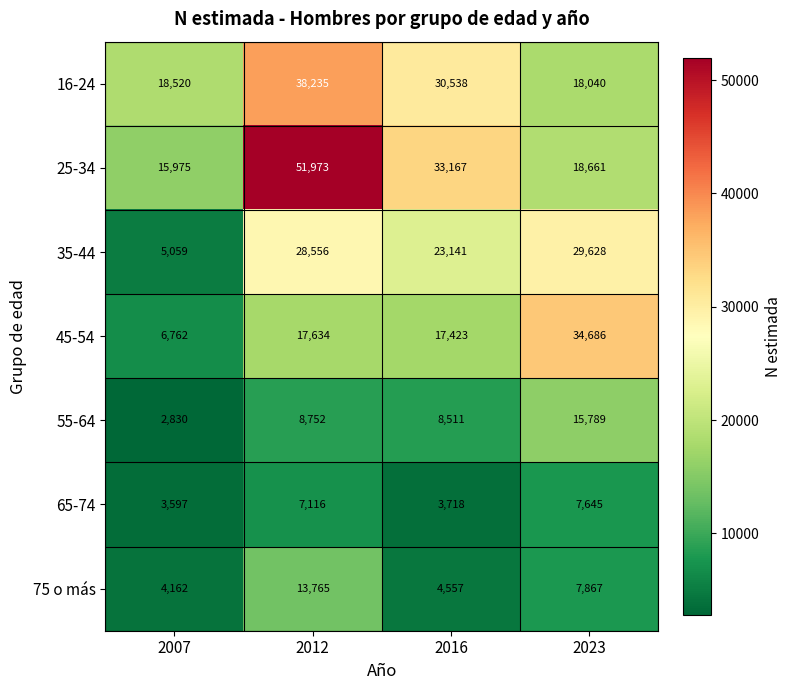

List the series in order of their peak value, lowest first.

65-74, 75 o más, 55-64, 35-44, 45-54, 16-24, 25-34